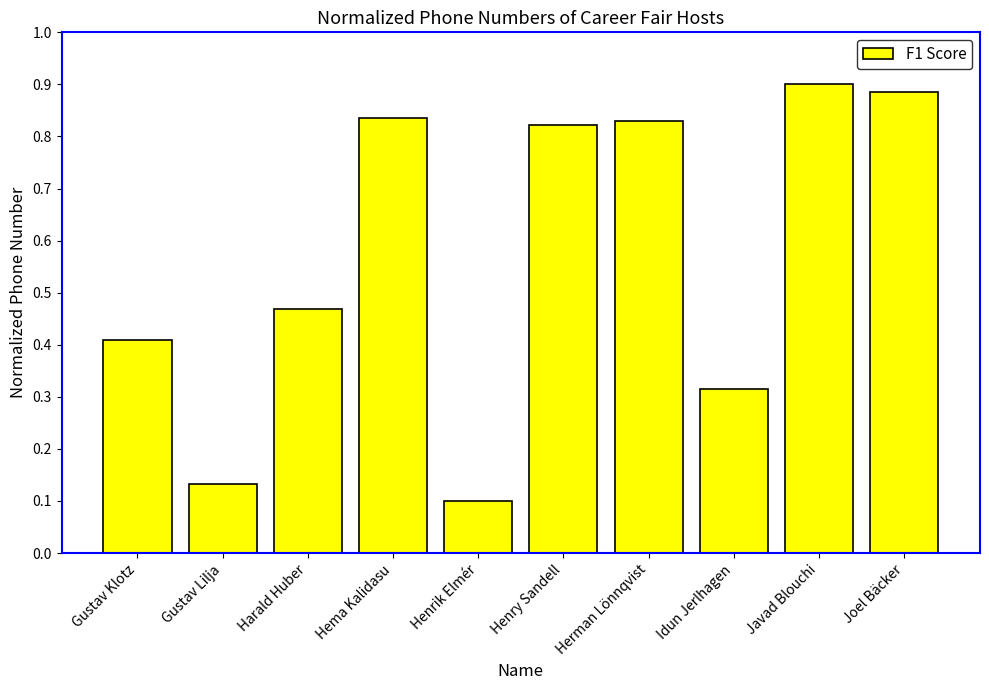

How many values are between 0 and 1?

10